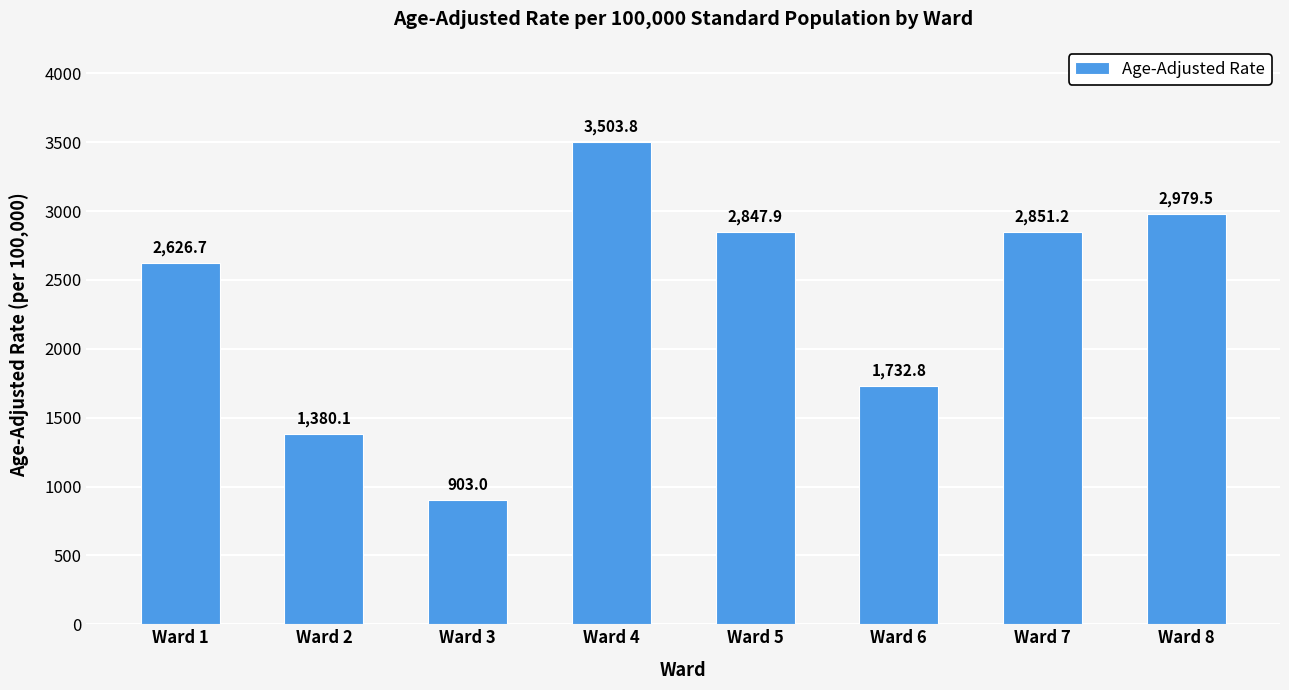

Is it true that the value at Ward 6 is 3013.4?

False